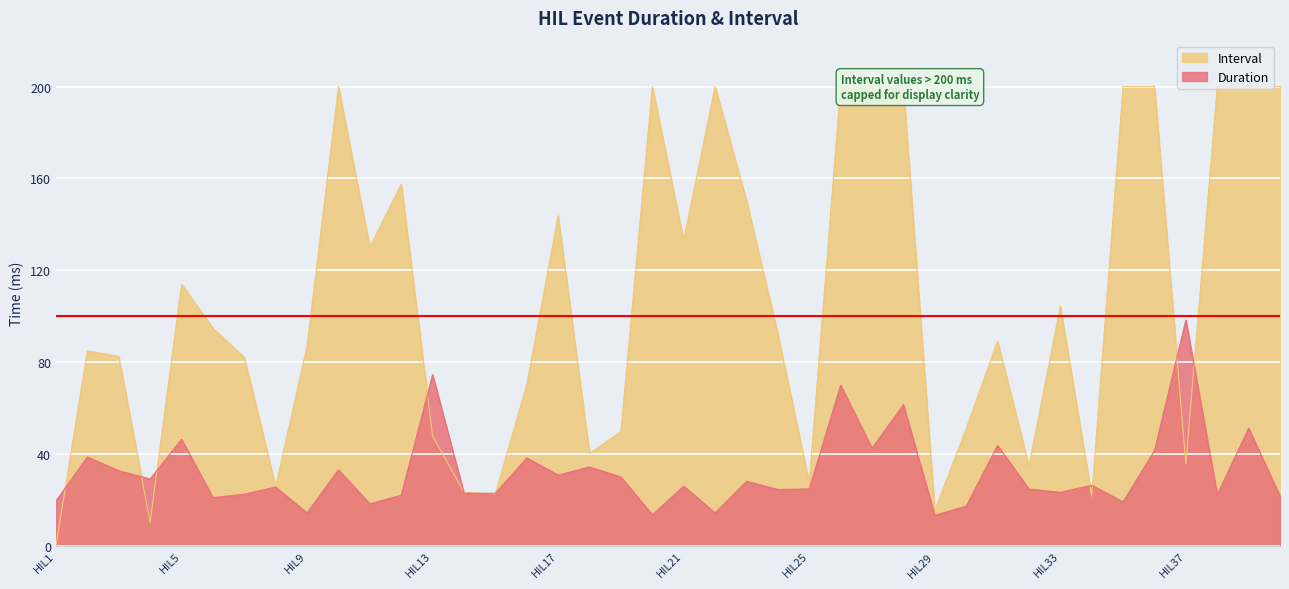

At which category does the data reach its first local peak?

HIL2